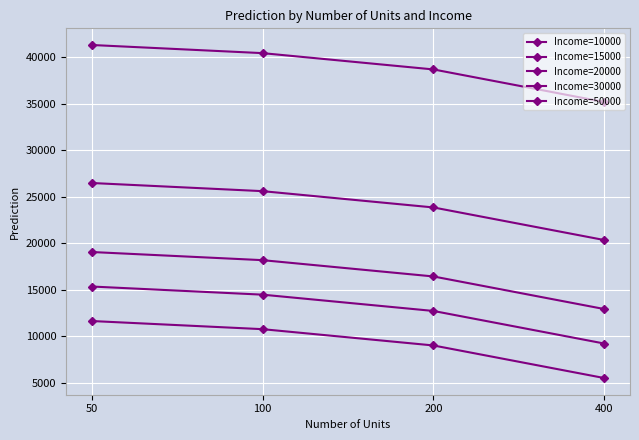

The Income=30000 series shows 20341.7 at 400. True or false?

True